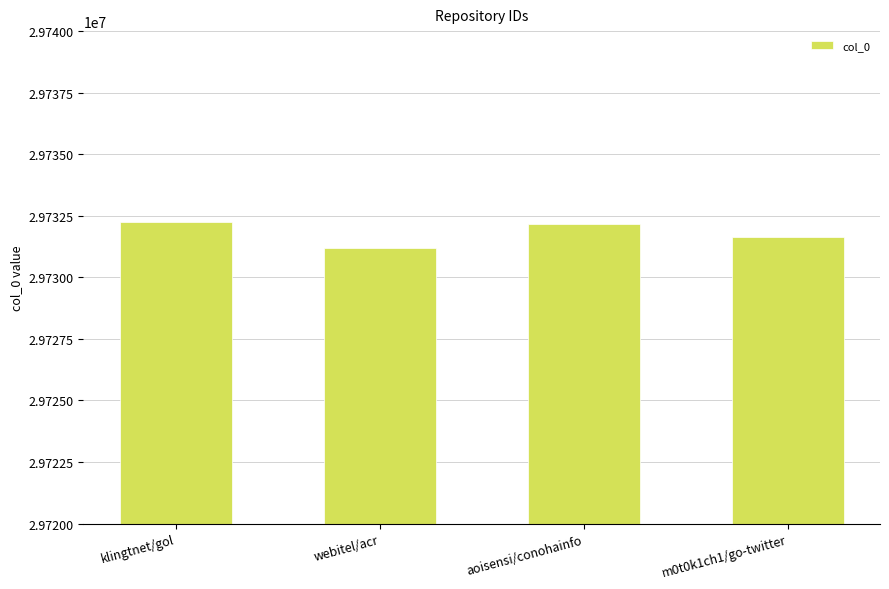

Approximately how many times larger is the value at m0t0k1ch1/go-twitter compared to webitel/acr?

1.0